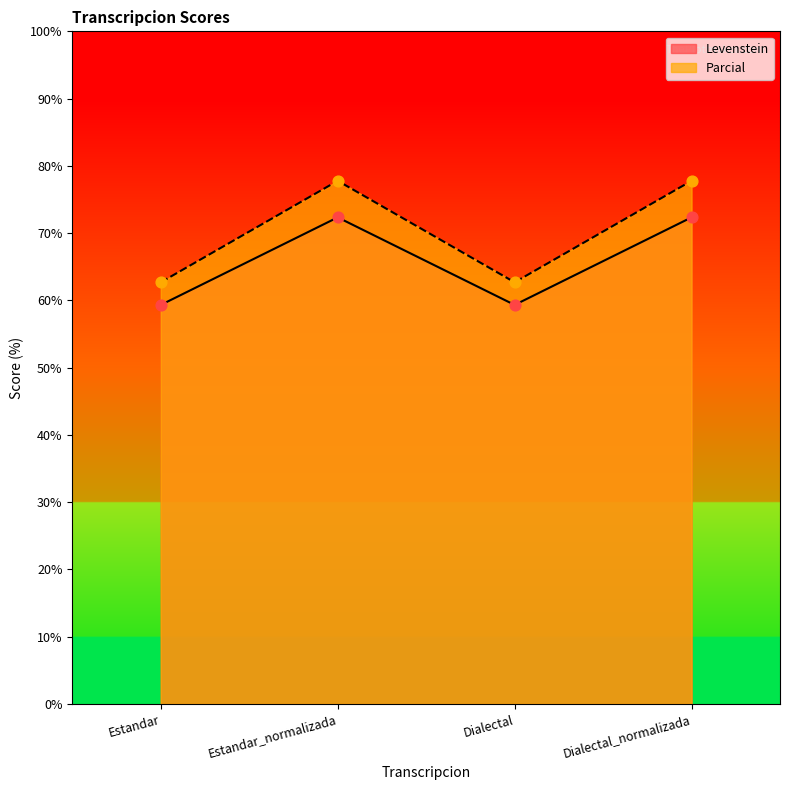

At how many categories does at least one series exceed 77?

2